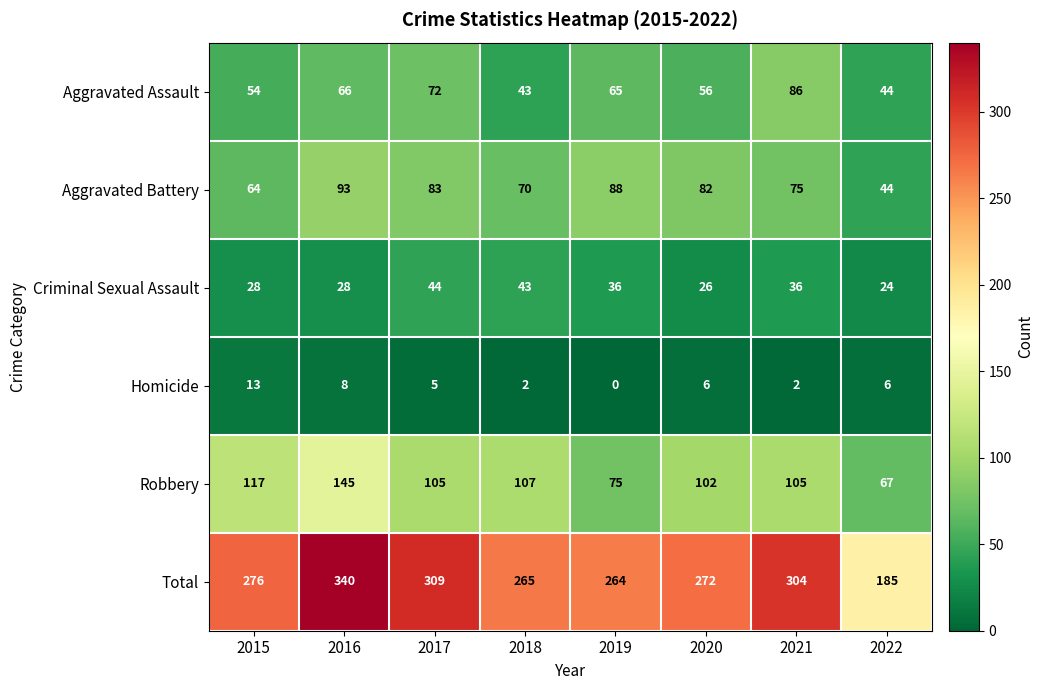

Which series has the largest total across all categories?

Total